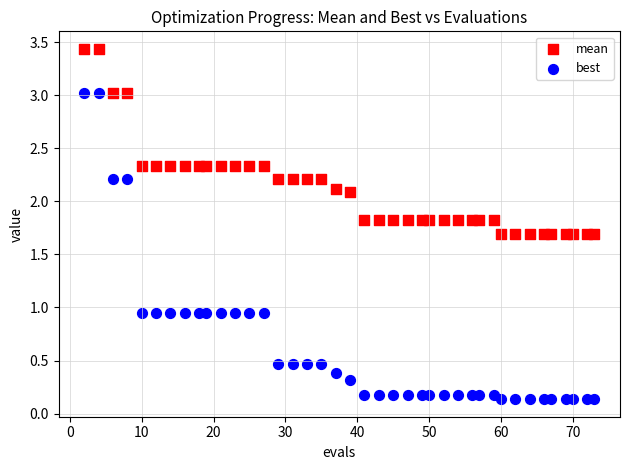

Which series has the largest Y range (max minus min)?

best